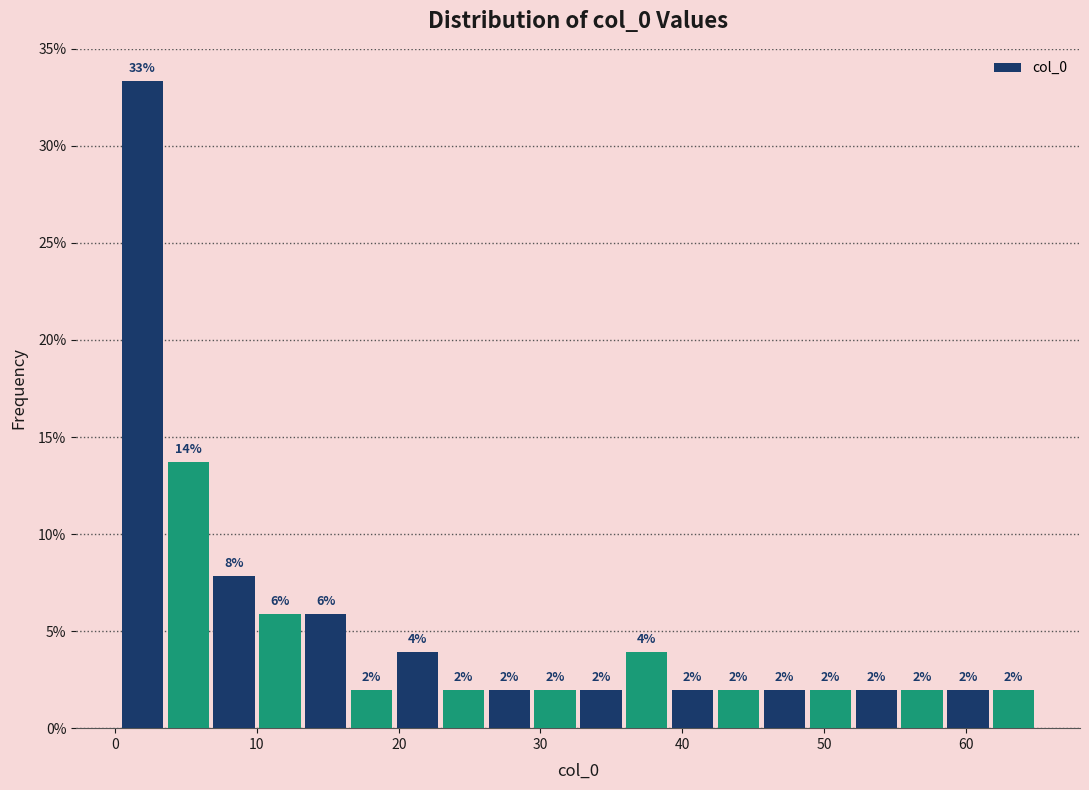

Read against the x-axis, roughly where is the centre of the tallest bar?

2